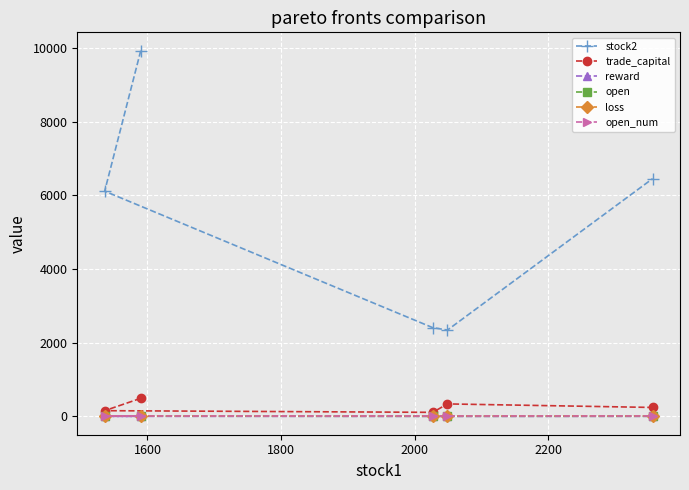

Which series has the widest spread of values?

stock2